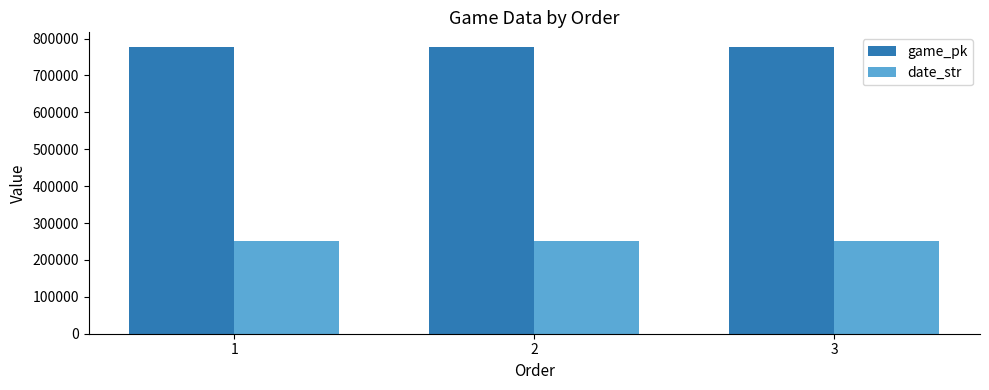

List the series in order of their overall mean, highest first.

game_pk, date_str